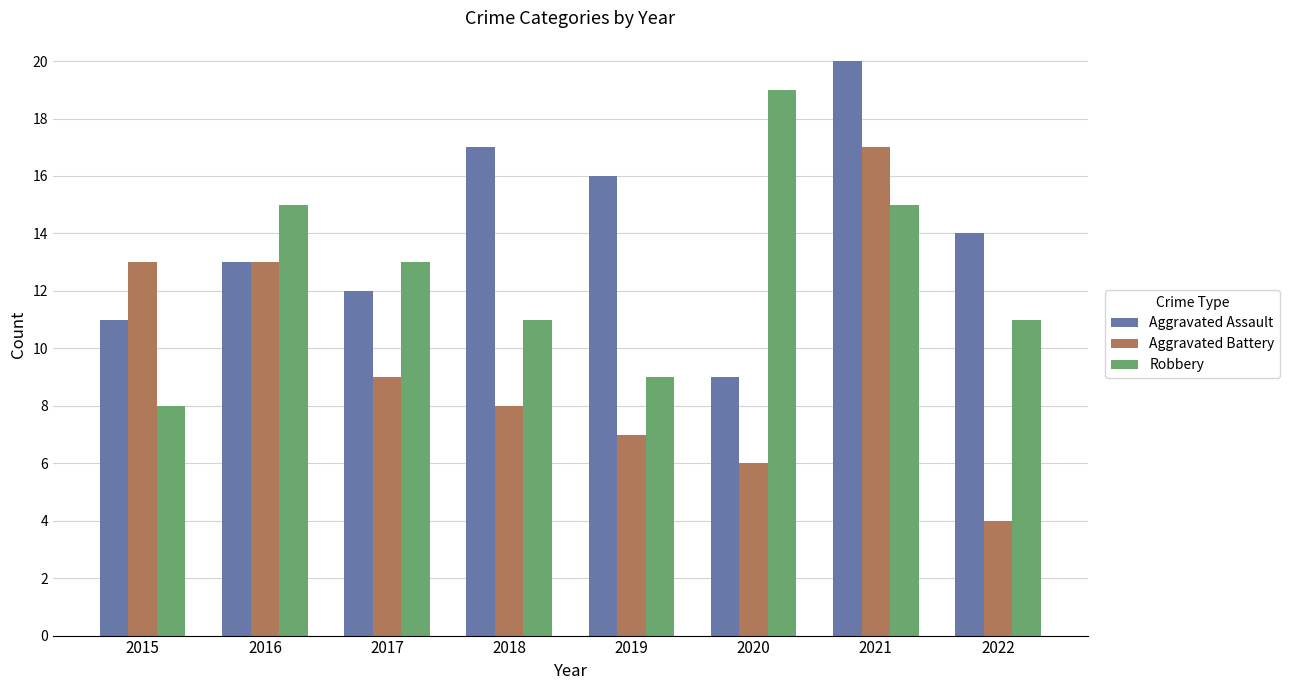

What is the sum of all Robbery values?

101